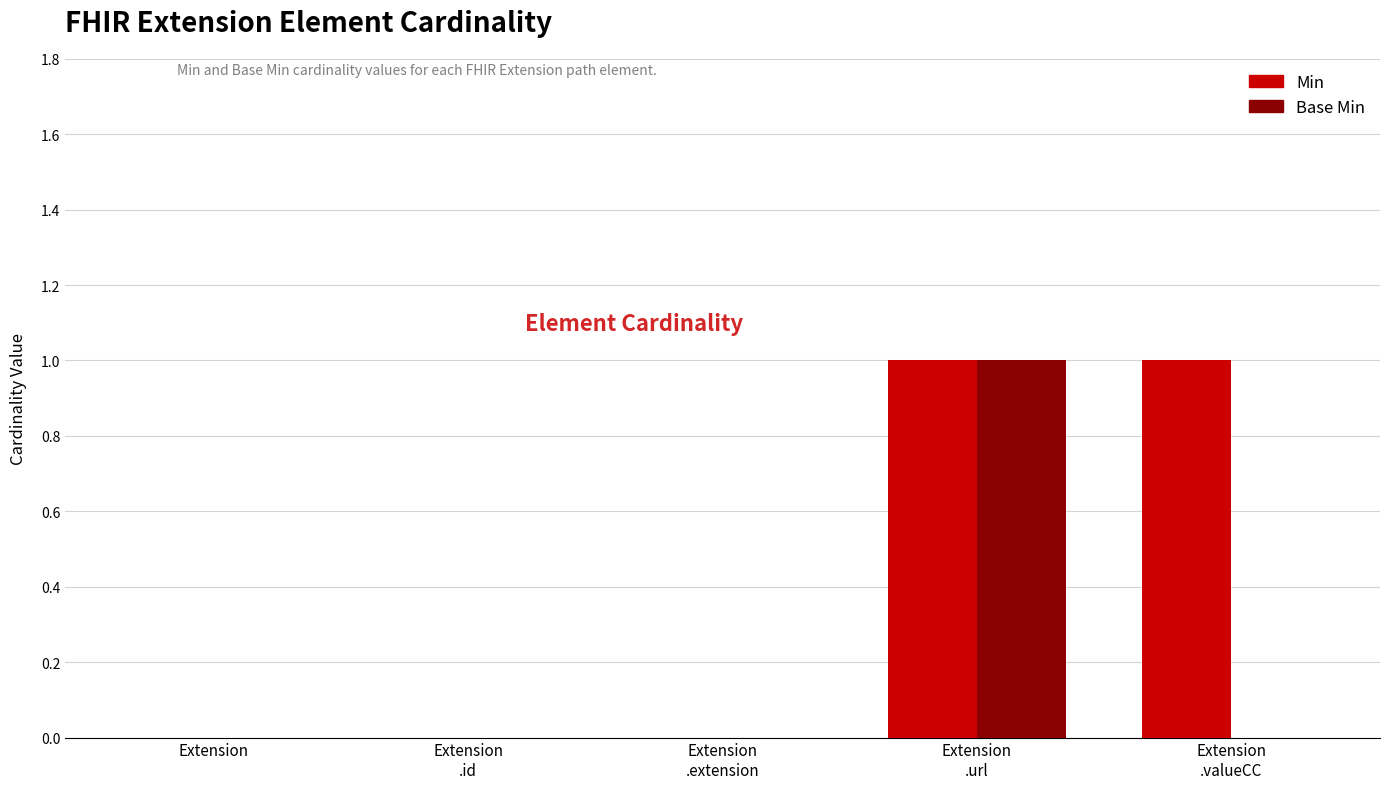

Count the number of data series in this chart.

2